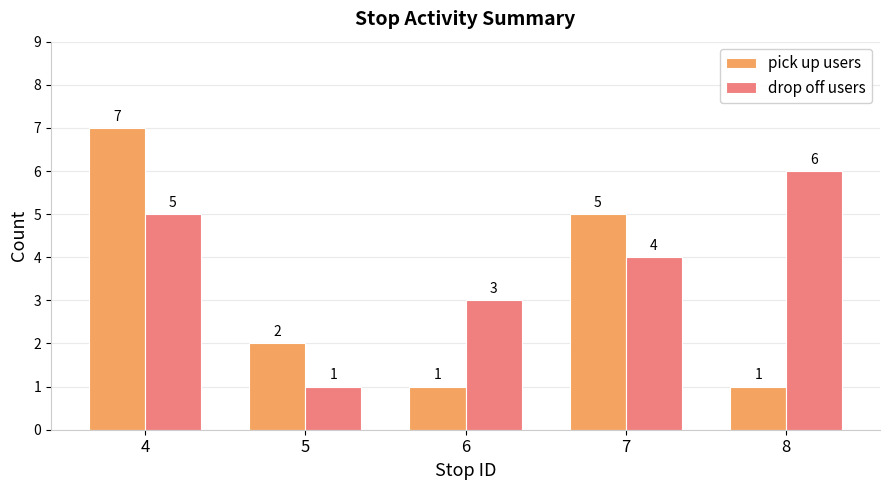

What is the difference between the drop off users values at 5 and 8?

5